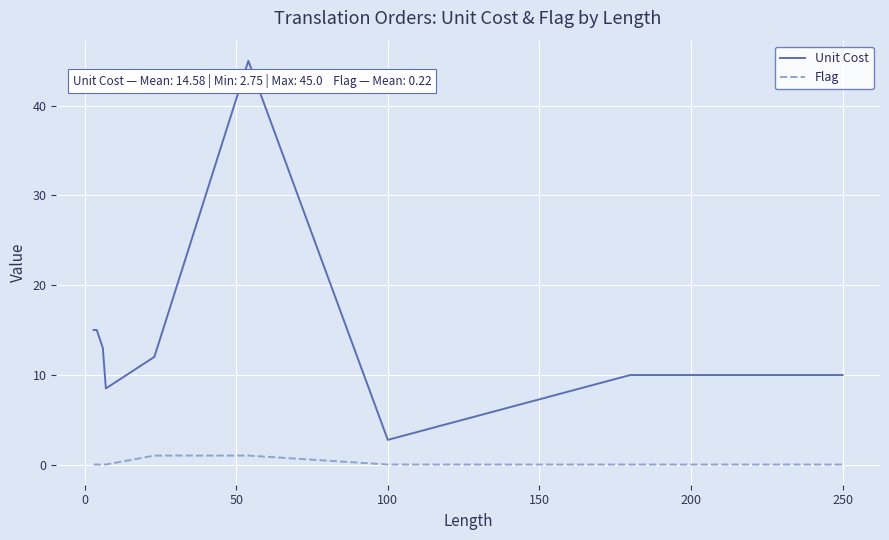

Rank the series by their maximum value, from lowest to highest.

Flag, Unit Cost